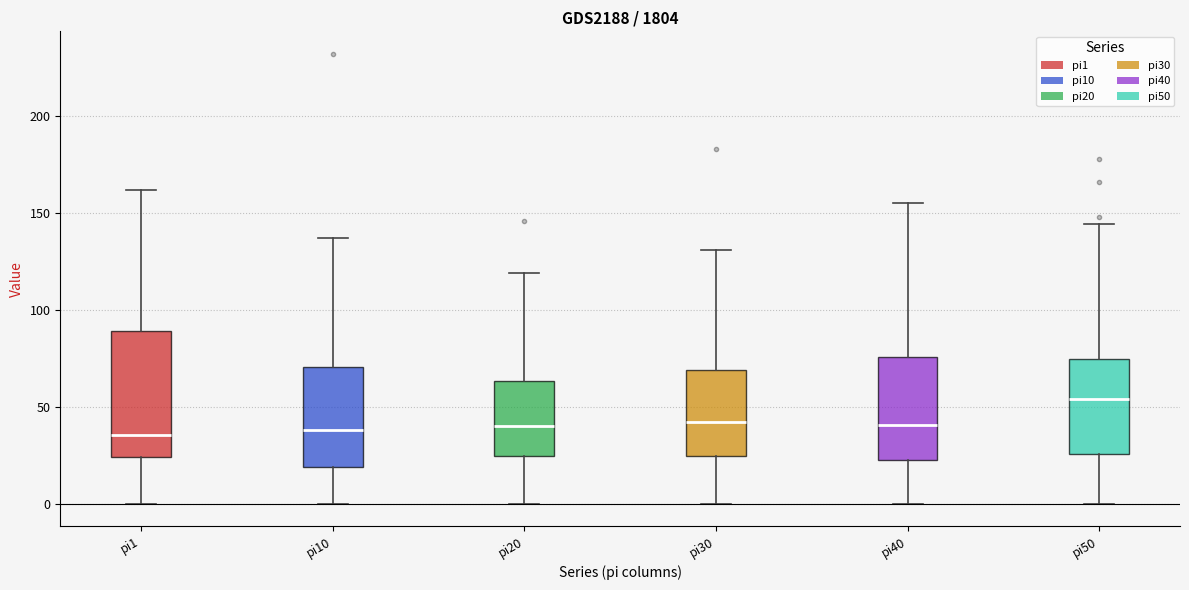

Reading left to right, read every box against the y-axis: the position of its median line, the range the box covers, and the ends of its whiskers. The values are not printed on the chart, so give them approximately, as read against the axis.

pi1: median 35, box 25 to 90, whiskers 0 to 160
pi10: median 40, box 20 to 70, whiskers 0 to 135
pi20: median 40, box 25 to 65, whiskers 0 to 120
pi30: median 40, box 25 to 70, whiskers 0 to 130
pi40: median 40, box 20 to 75, whiskers 0 to 155
pi50: median 55, box 25 to 75, whiskers 0 to 145